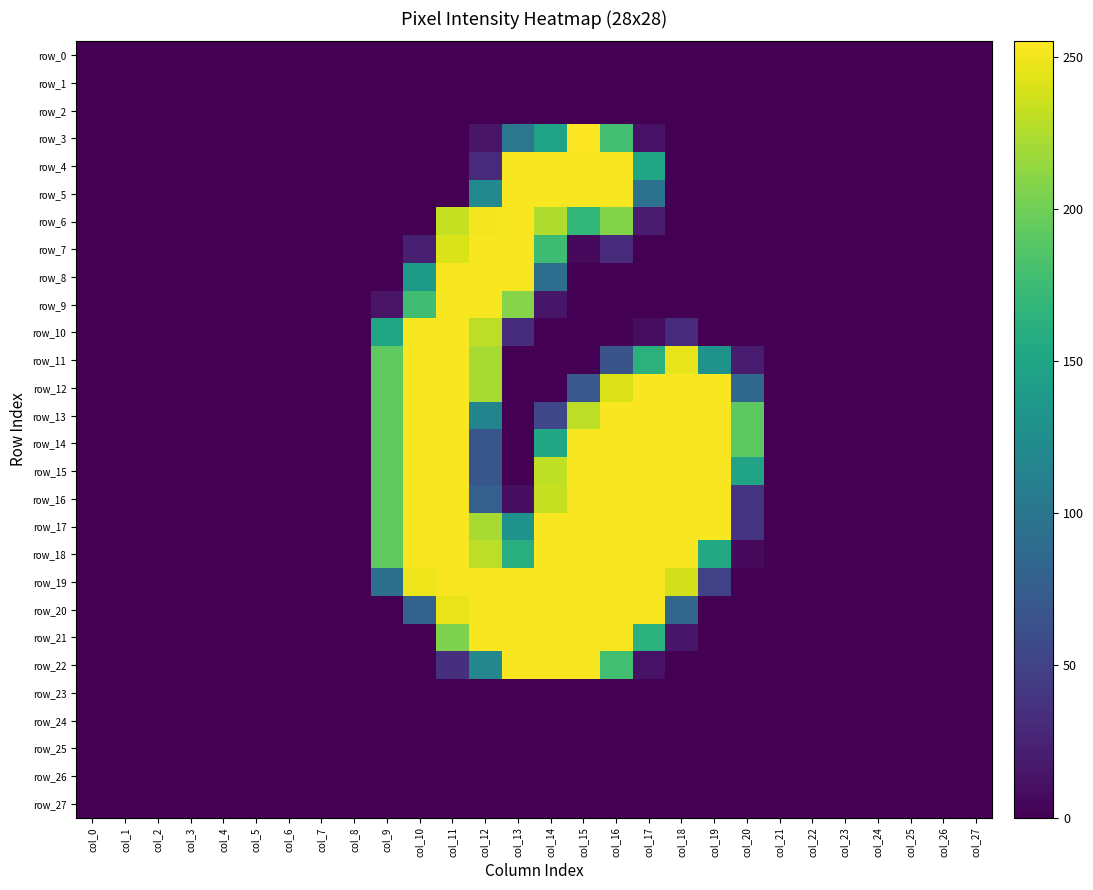

Which category has the lowest value in the row_11 series?

col_0